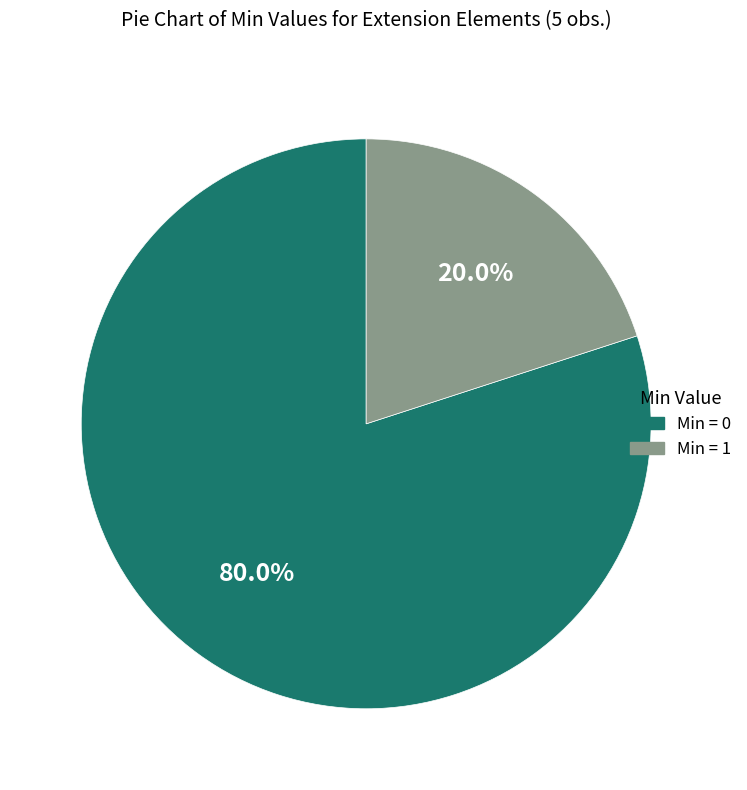

How many segments does this pie chart have?

2